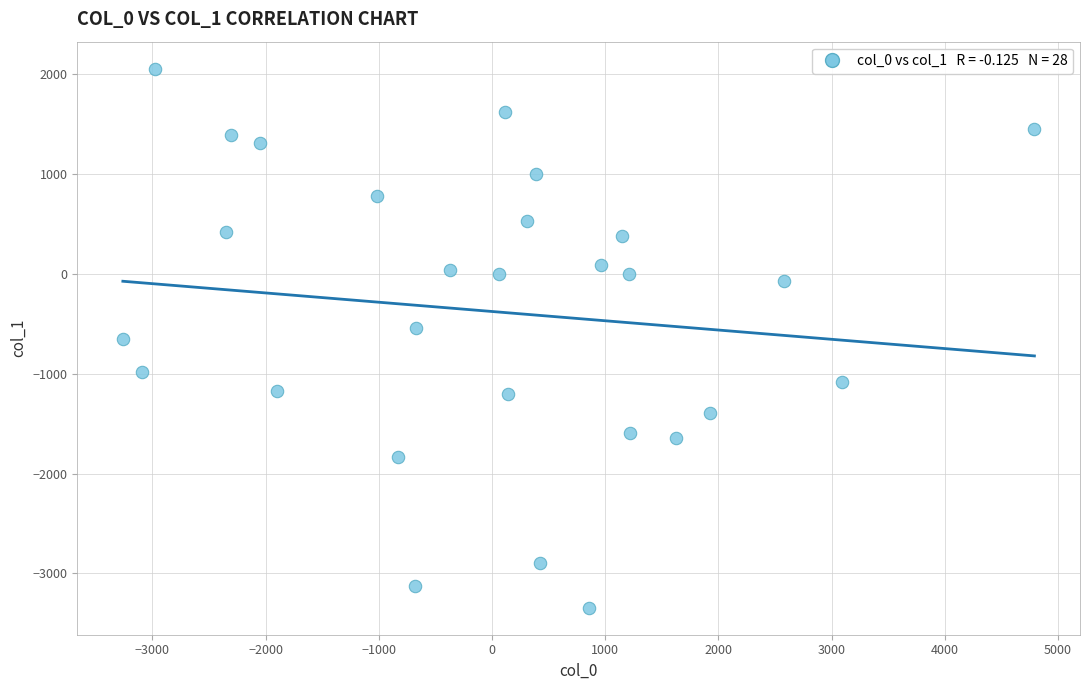

What is the range of Y values (max minus min)?

5403.7